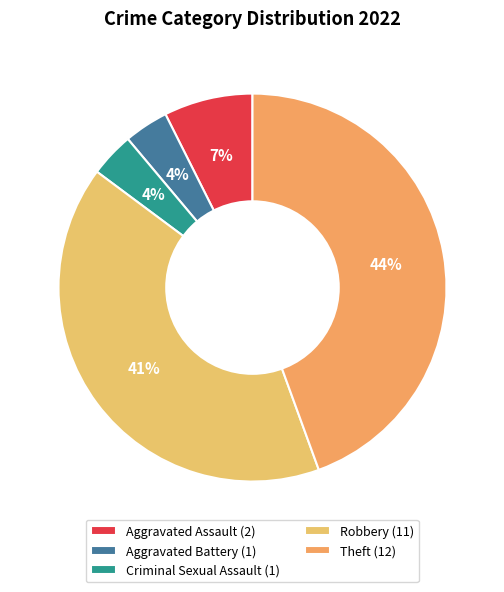

Is the sum of Aggravated Assault and Aggravated Battery greater than half?

No